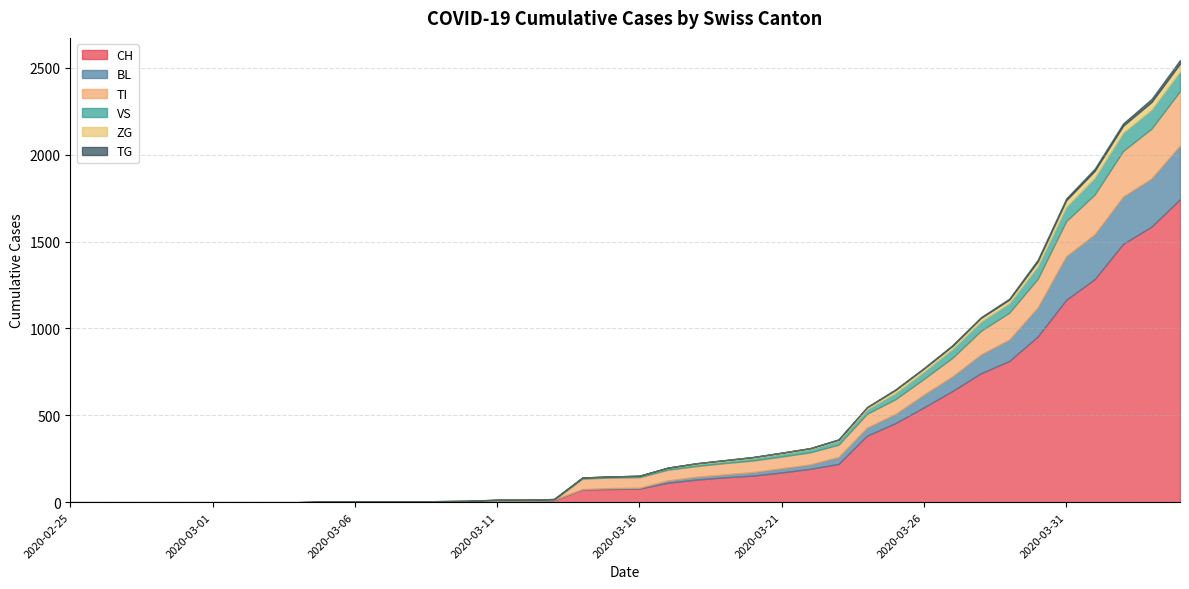

What is the difference between the maximum and minimum values in the BL series?

309